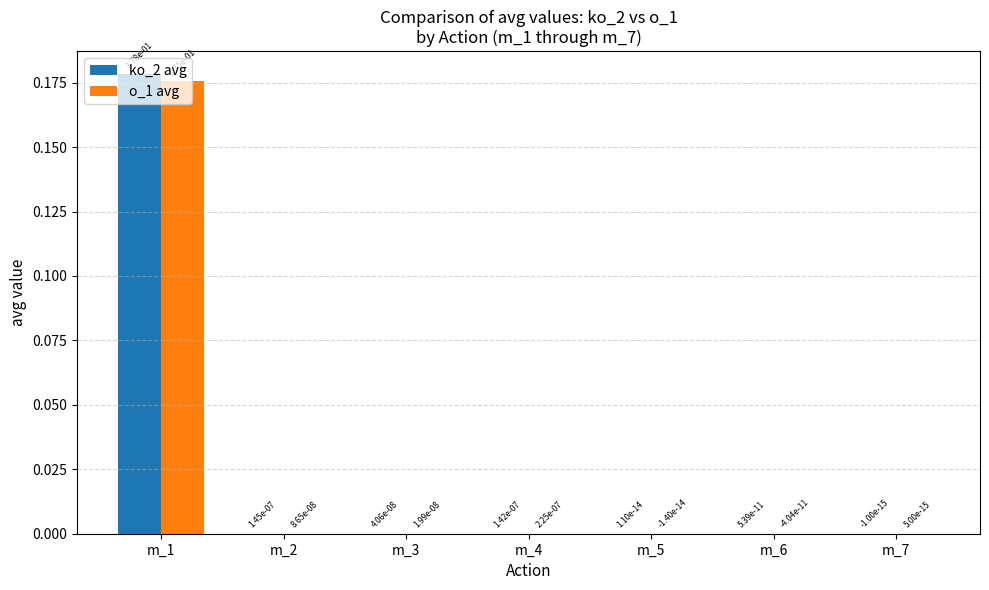

How many data points does each series have?

7